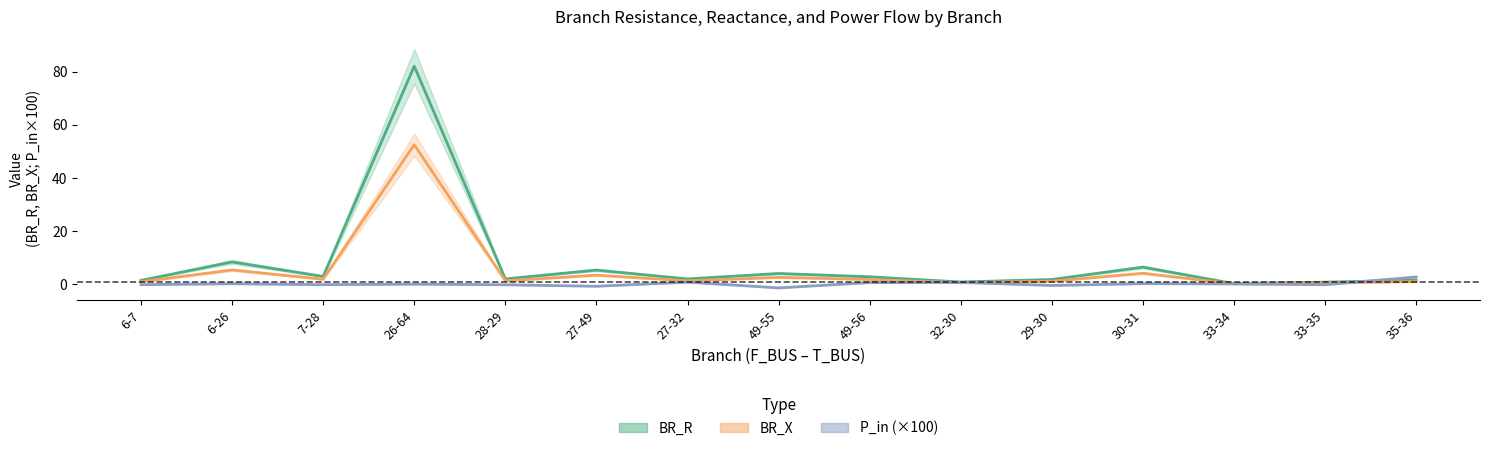

What is the difference between the highest and lowest values at 33-35?

1.0